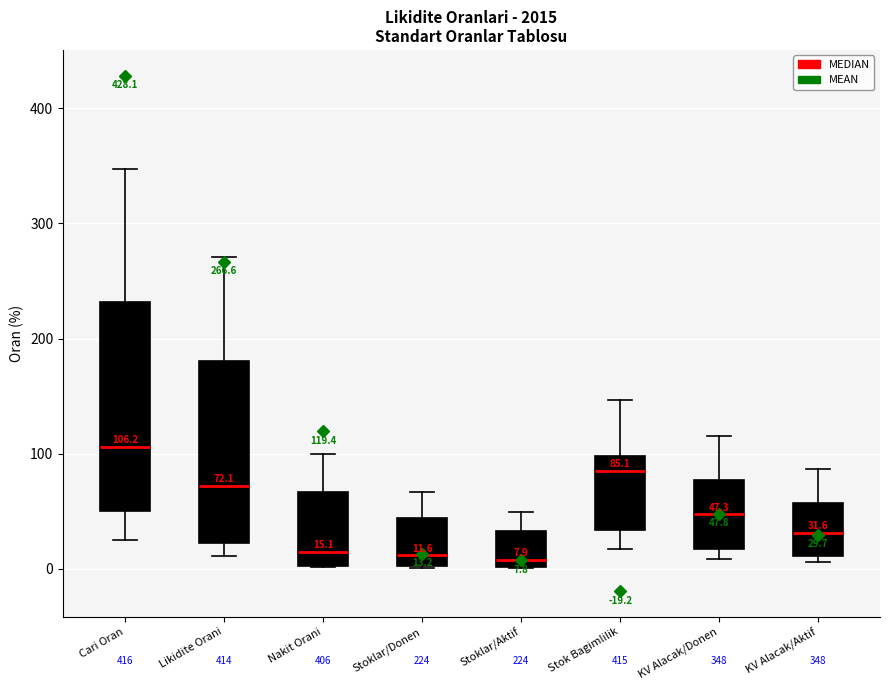

Which box's median line is the highest?

Cari Oran